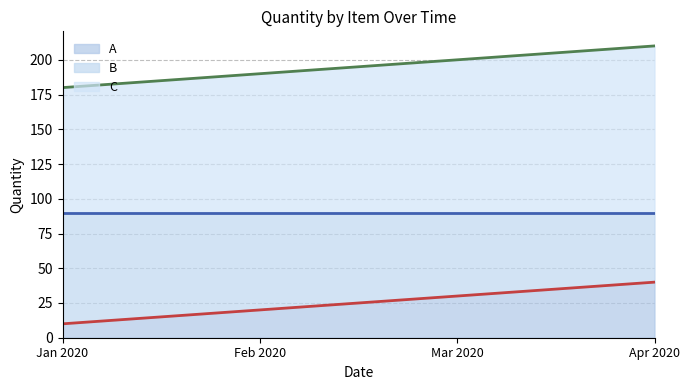

How many B values are between 190 and 210?

3